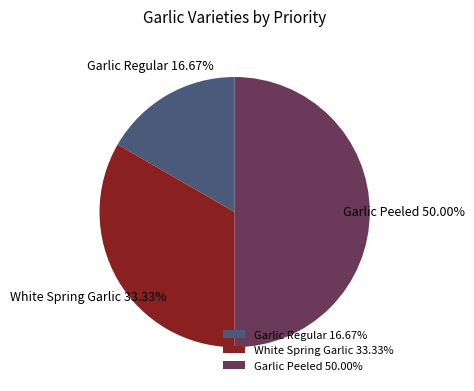

To the nearest percent, what portion does Garlic Regular represent?

17%